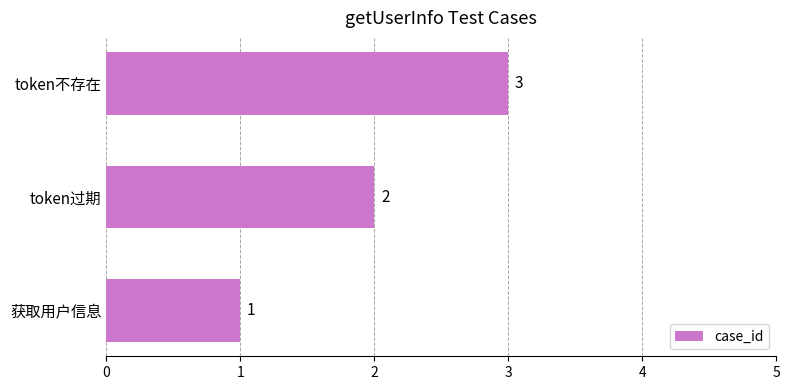

How many data points are less than 2?

1